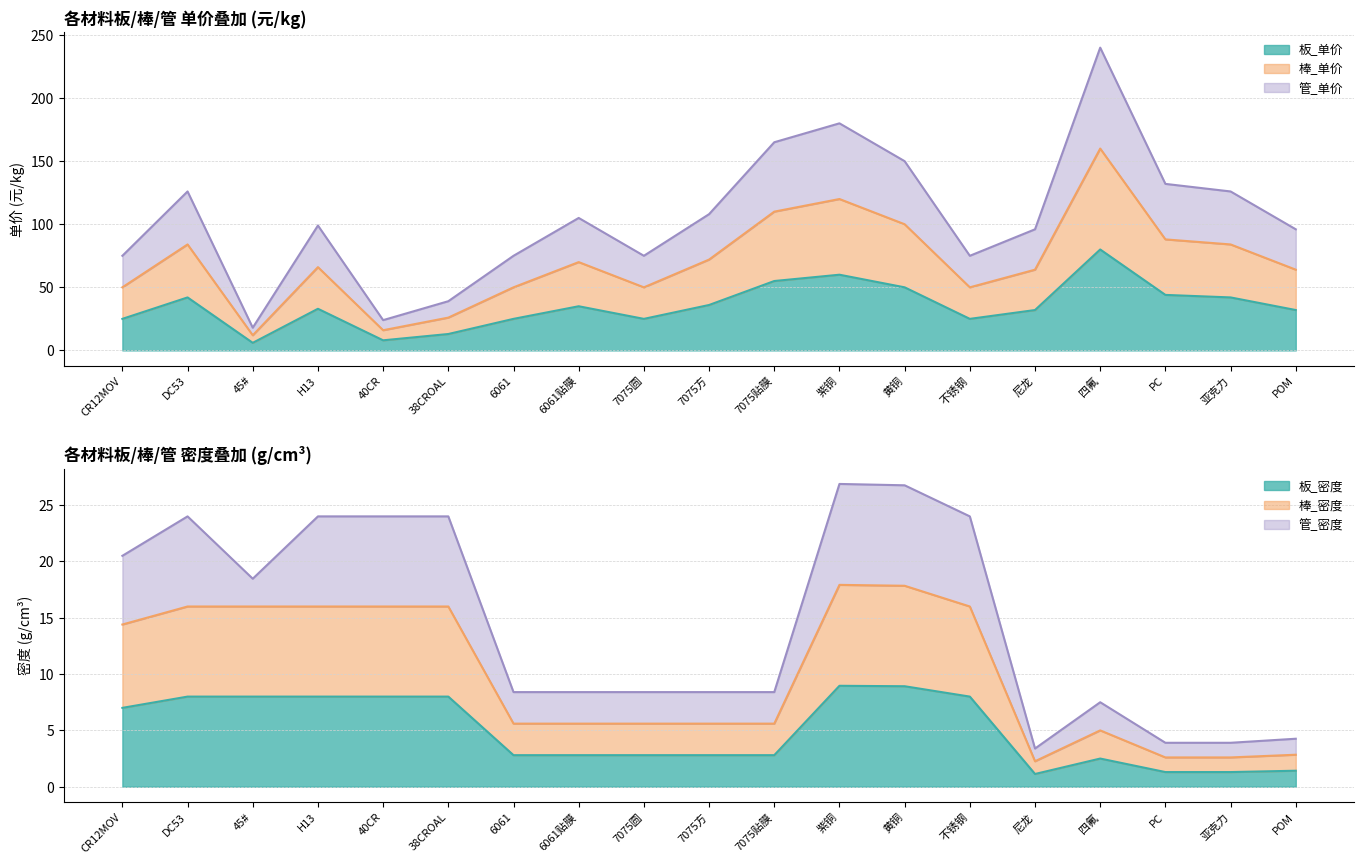

Which series has the widest spread of values?

板_单价